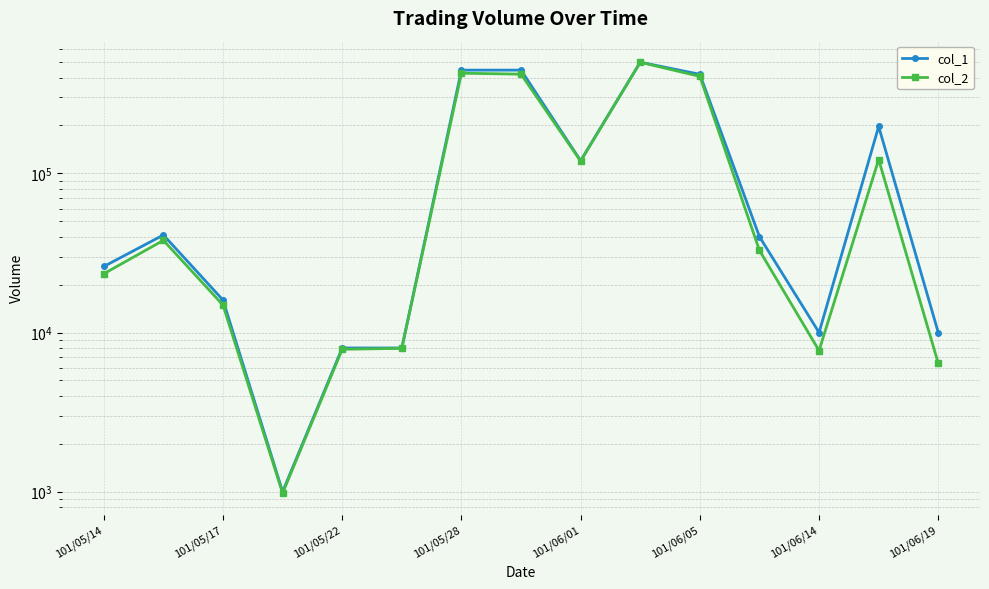

Rank the series at 9 from lowest to highest value.

col_2, col_1